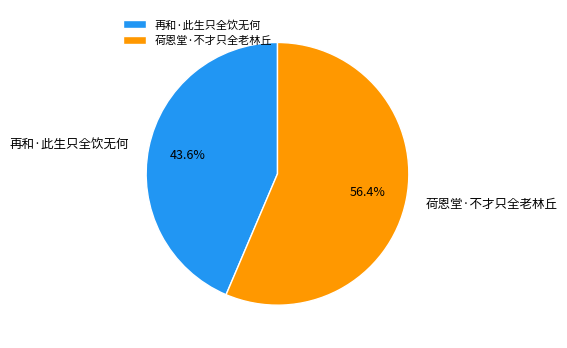

Is it true that 再和·此生只全饮无何 is 44% of the pie?

True